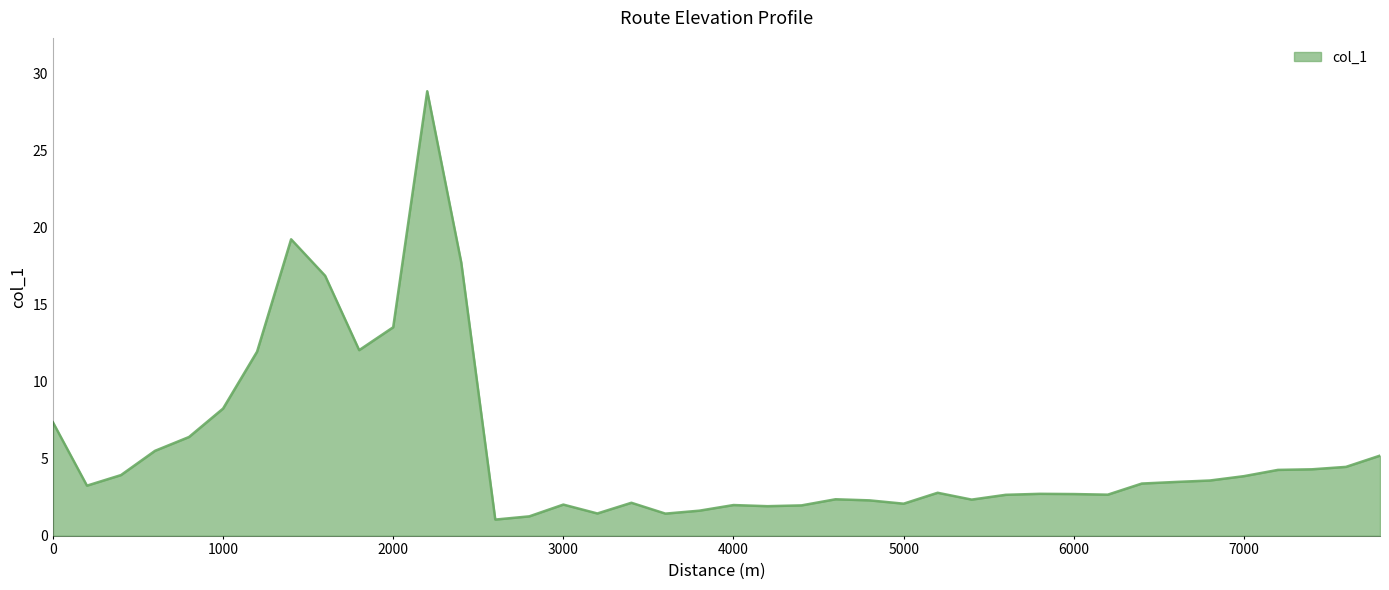

What is the difference between the maximum and minimum values?

27.8